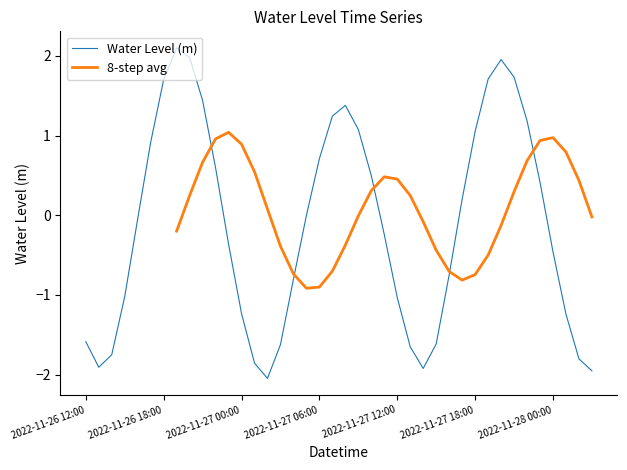

List the labels in order of value, smallest first.

2022-11-27 02:00, 2022-11-28 03:00, 2022-11-27 14:00, 2022-11-26 13:00, 2022-11-27 01:00, 2022-11-28 02:00, 2022-11-26 14:00, 2022-11-27 13:00, 2022-11-27 03:00, 2022-11-27 15:00, 2022-11-26 12:00, 2022-11-28 01:00, 2022-11-27 00:00, 2022-11-27 12:00, 2022-11-26 15:00, 2022-11-27 04:00, 2022-11-27 16:00, 2022-11-28 00:00, 2022-11-26 23:00, 2022-11-27 11:00, 2022-11-26 16:00, 2022-11-27 05:00, 2022-11-27 17:00, 2022-11-27 23:00, 2022-11-27 10:00, 2022-11-26 22:00, 2022-11-27 06:00, 2022-11-26 17:00, 2022-11-27 18:00, 2022-11-27 09:00, 2022-11-27 22:00, 2022-11-27 07:00, 2022-11-27 08:00, 2022-11-26 21:00, 2022-11-26 18:00, 2022-11-27 19:00, 2022-11-27 21:00, 2022-11-27 20:00, 2022-11-26 20:00, 2022-11-26 19:00